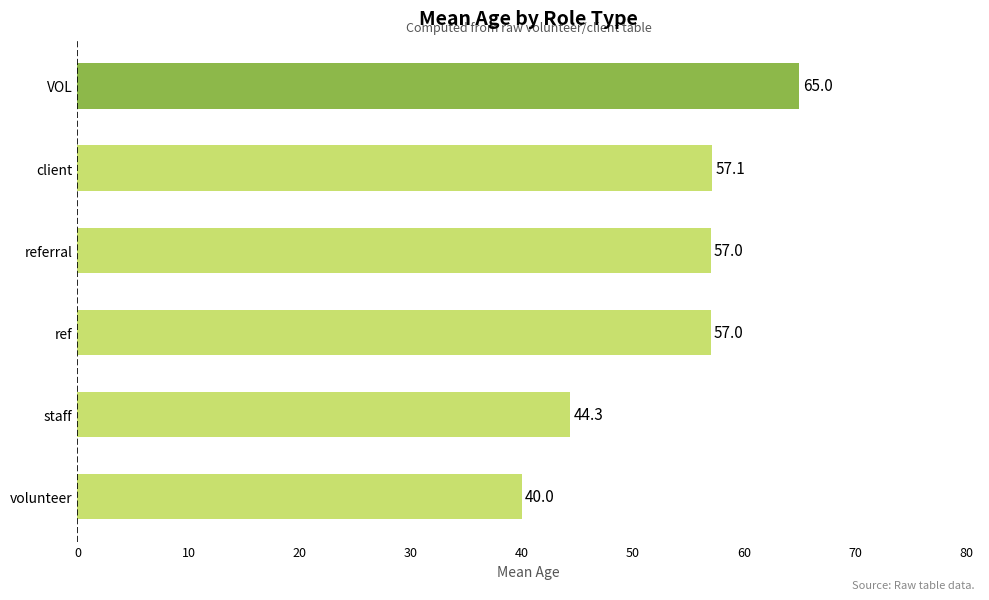

How many bars are there in total?

6